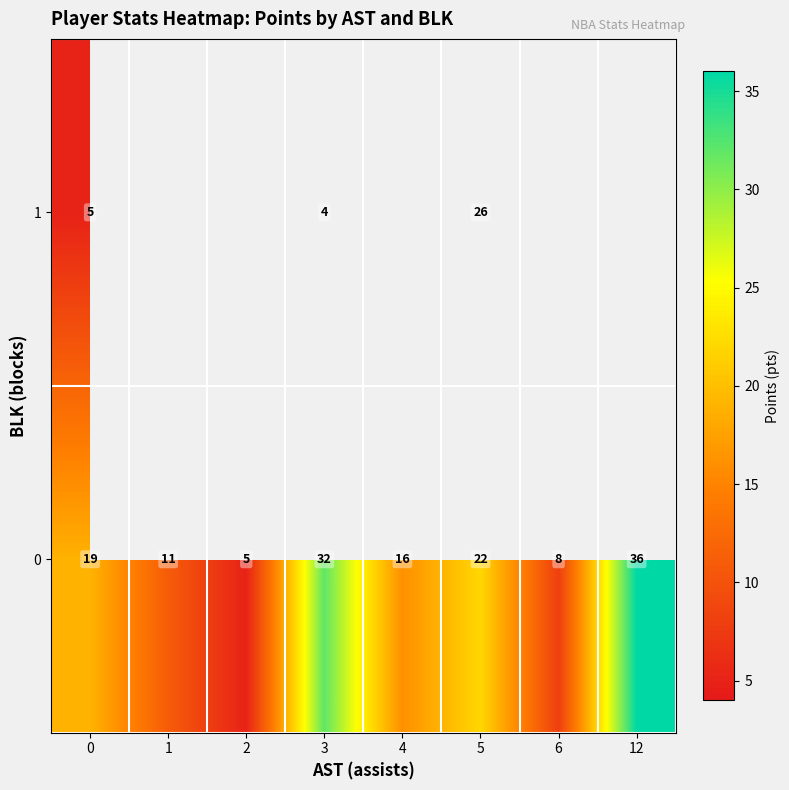

At which label does 0 reach its peak?

12